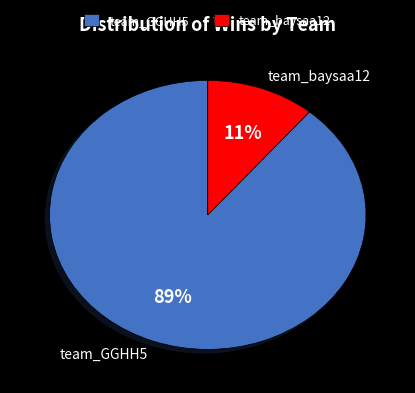

Which category has the smallest portion of the pie?

team_baysaa12